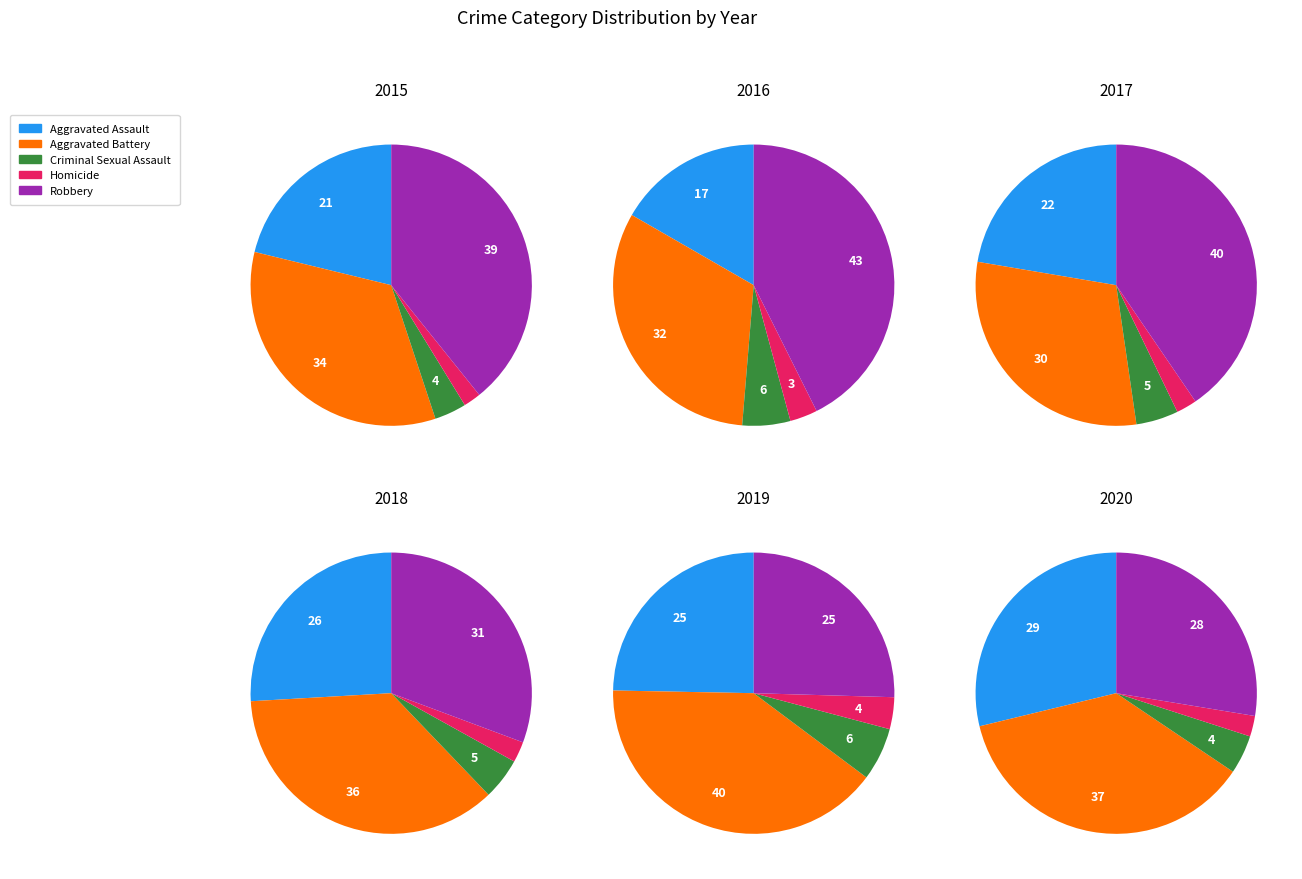

What percentage is the Robbery slice, to the nearest percent?

25%